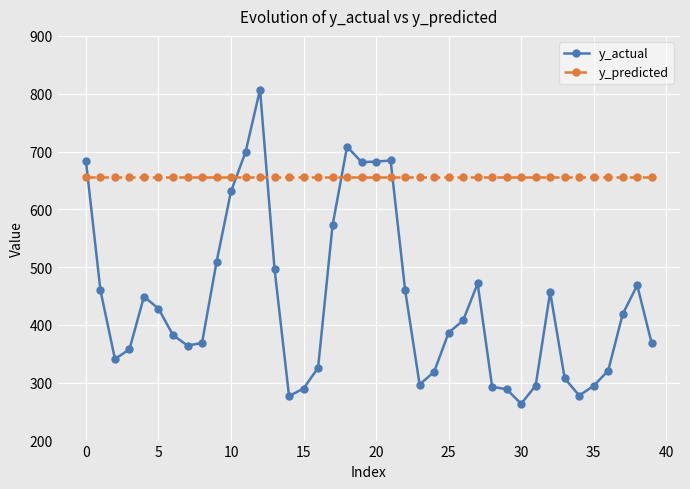

Which series has the largest total across all categories?

y_predicted